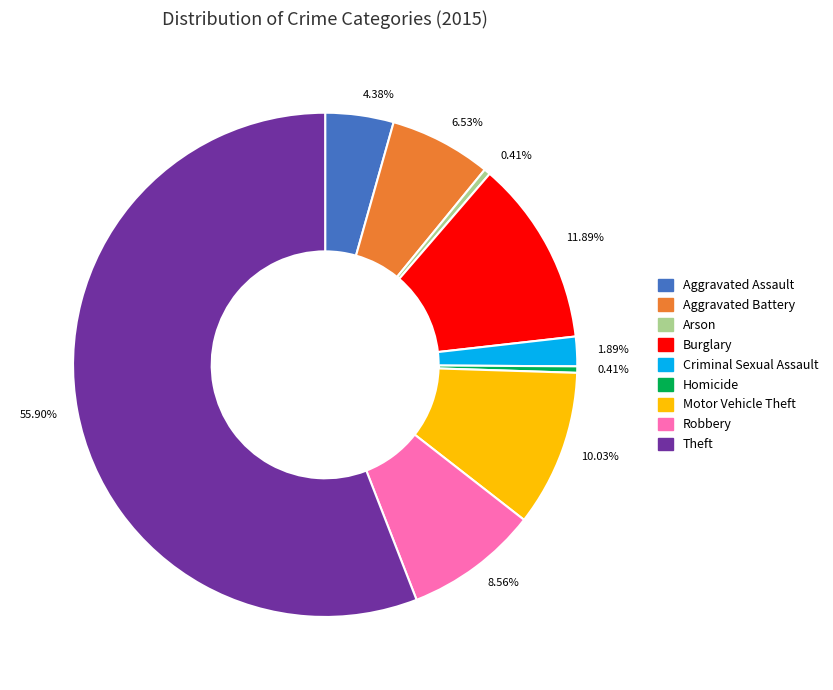

Is there a majority slice in this chart?

Yes